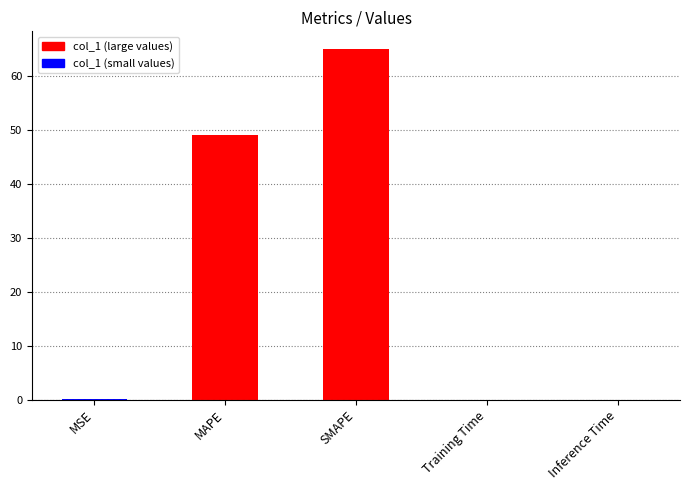

True or false: the data shows 21.2 at MAPE.

False